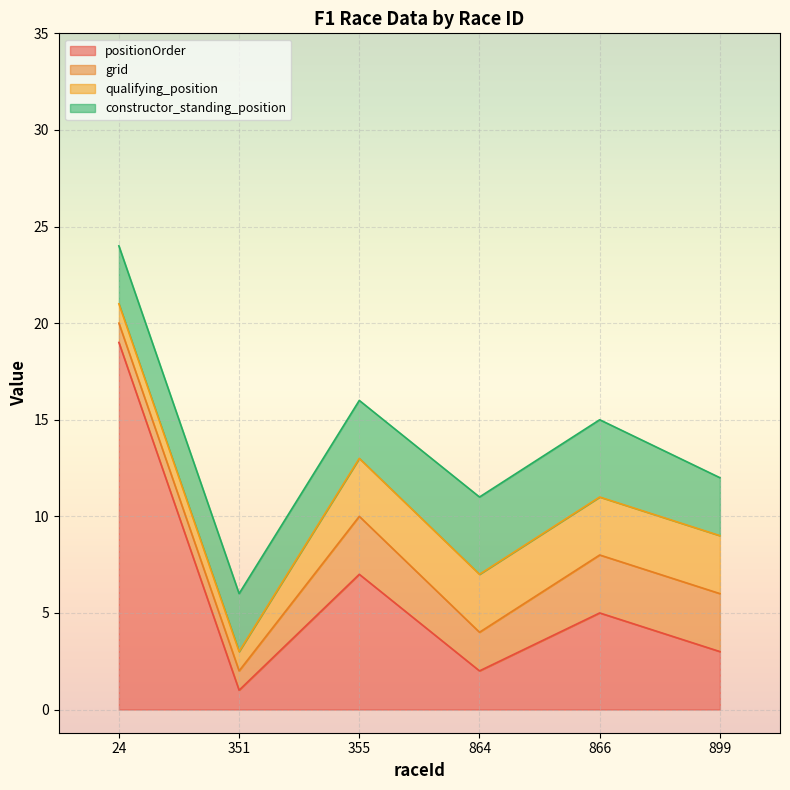

At which category is the sum across all series the highest?

24